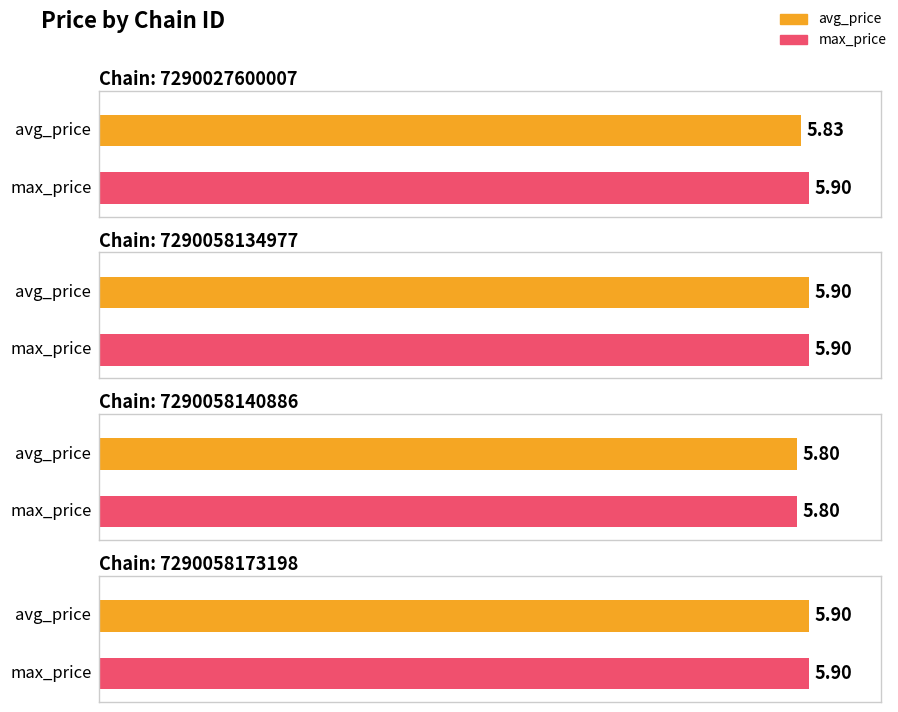

What is the minimum value for avg_price?

5.8